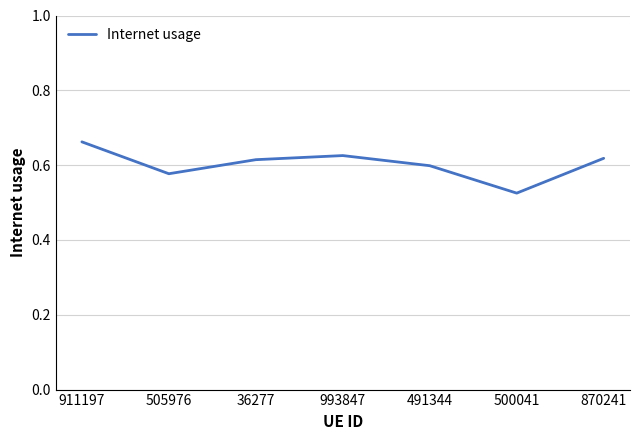

Between 36277 and 911197, which is larger?

911197